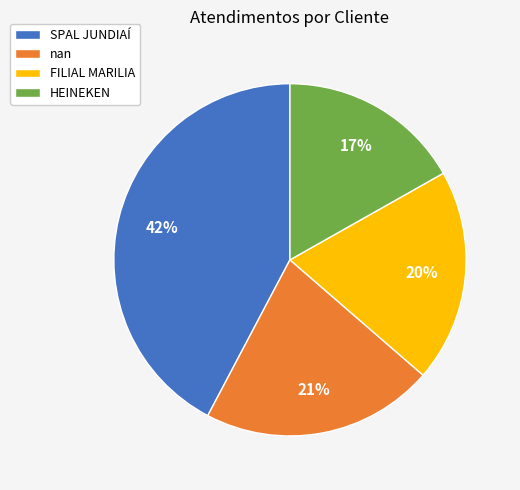

What is the ratio of the value at FILIAL MARILIA to the value at HEINEKEN?

1.2